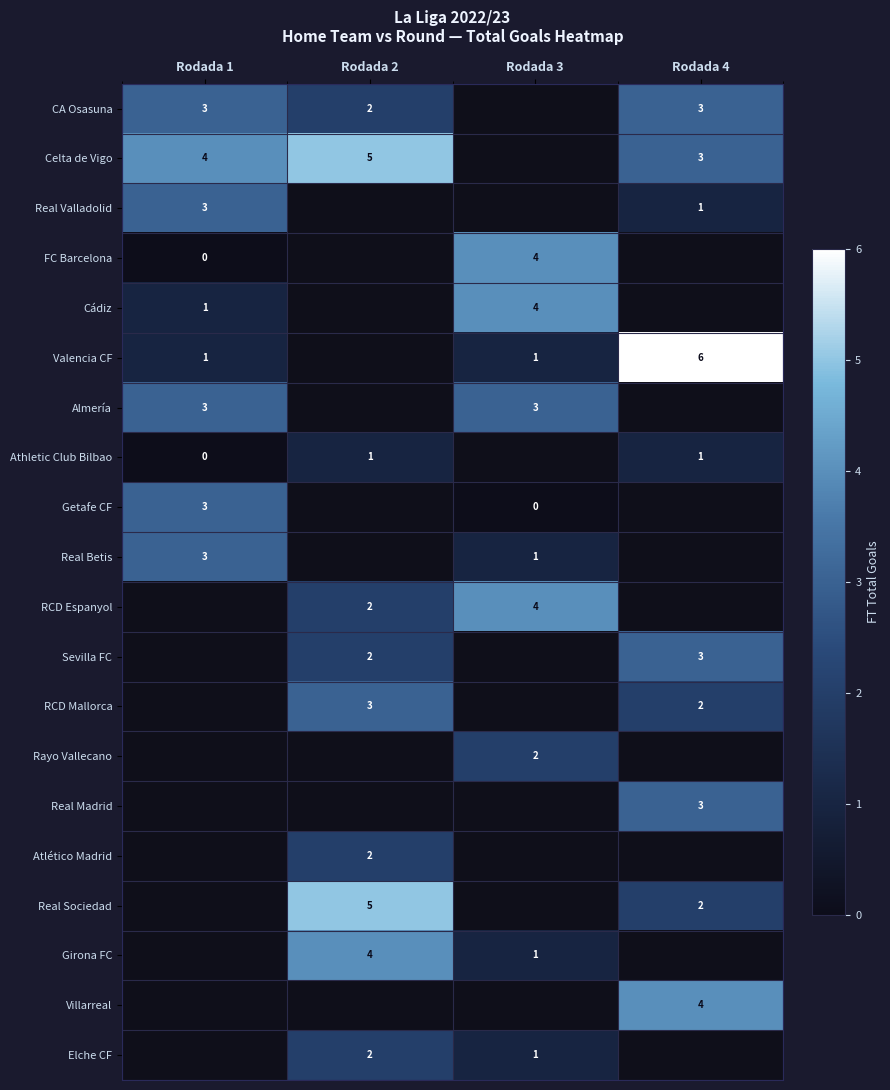

What is the sum of the Real Valladolid values at Rodada 4 and Rodada 1?

4